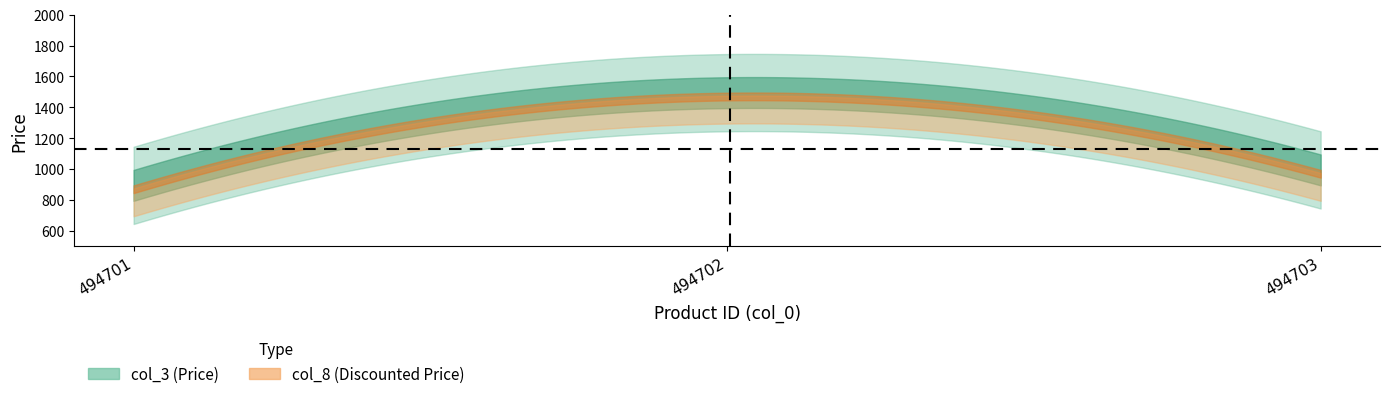

At which category is the sum across all series the highest?

494702